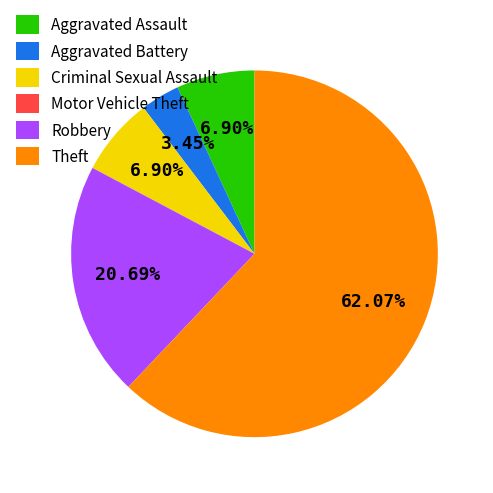

What is the largest slice in the pie chart?

Theft